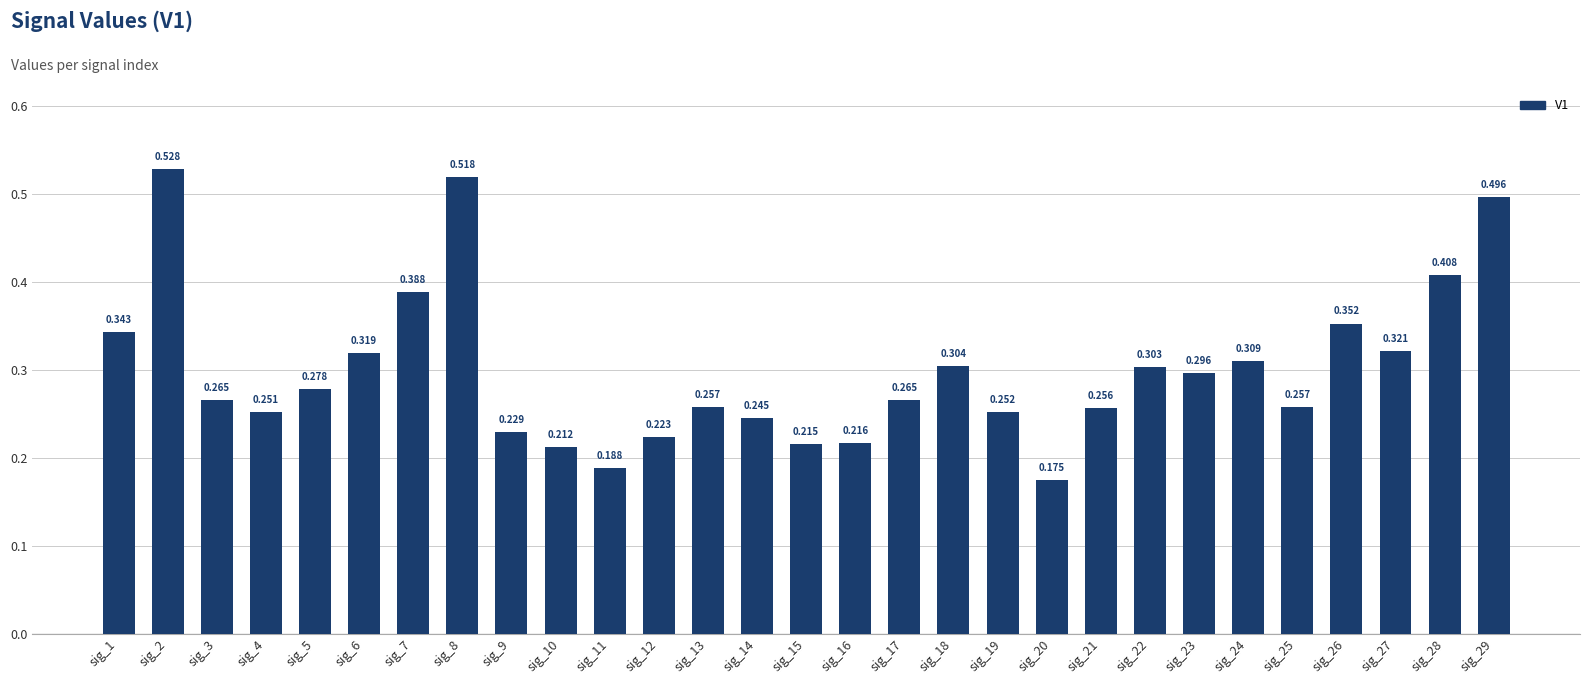

At which label is the value closest to 0?

sig_20